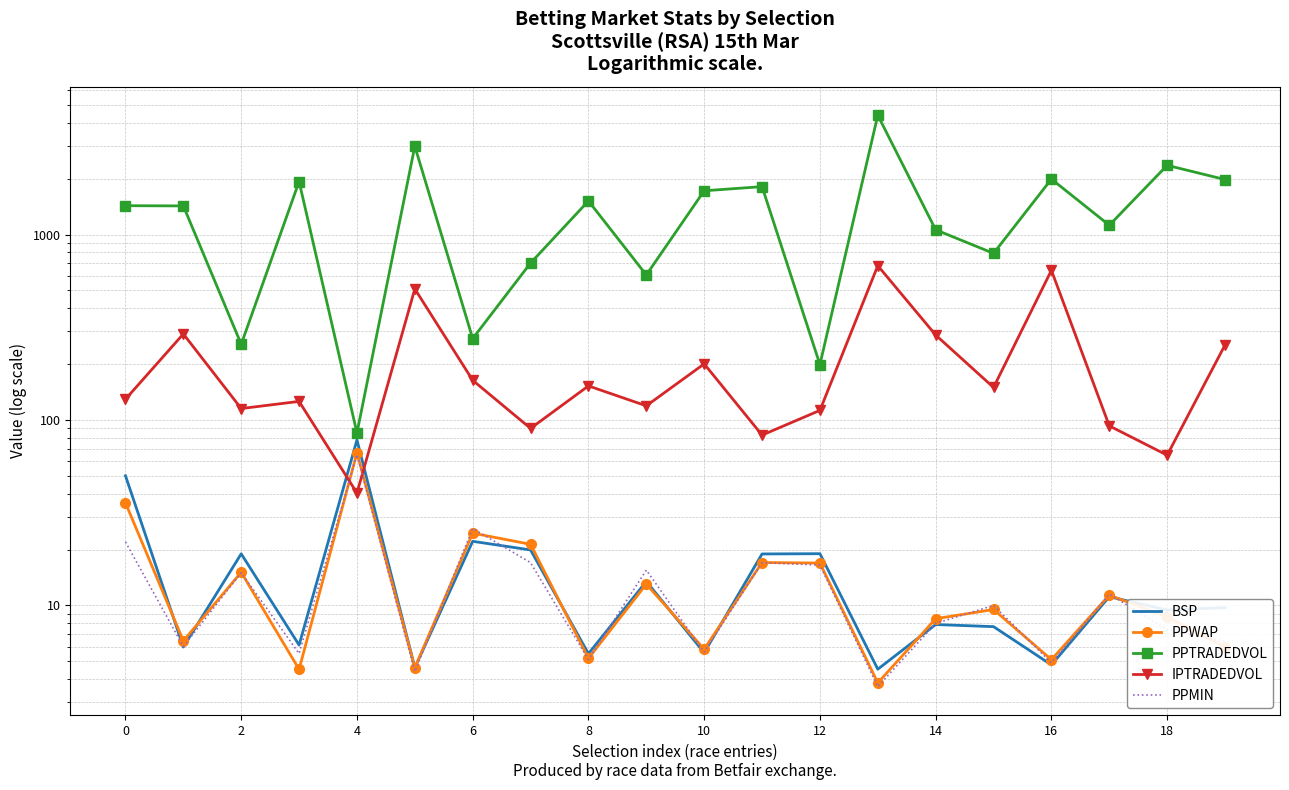

What is the sum of all PPTRADEDVOL values?

28660.1